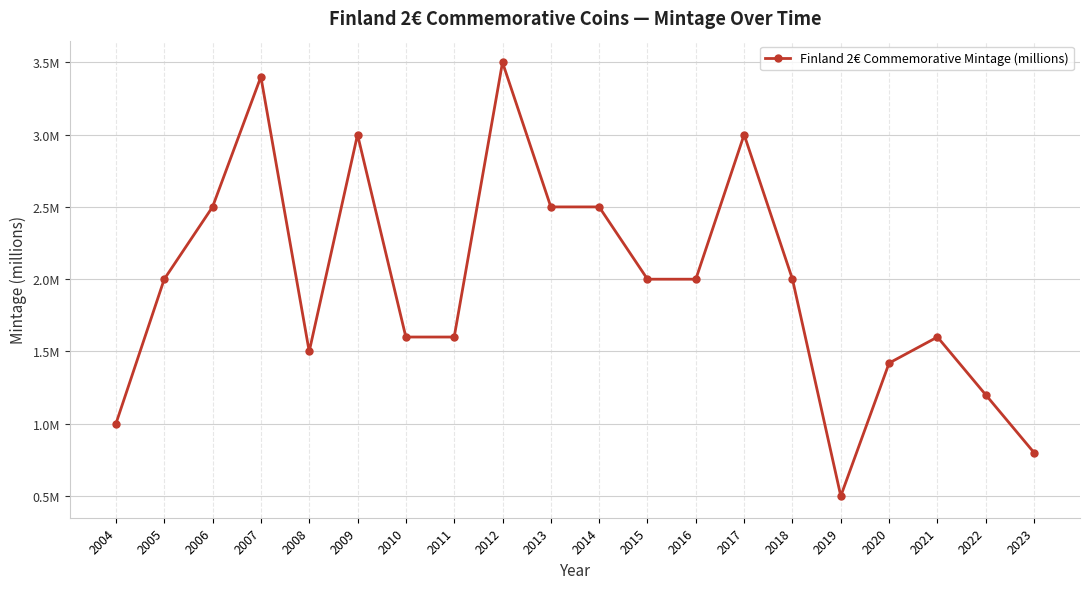

What is the sum of the values at 2014 and 2022?

3.7